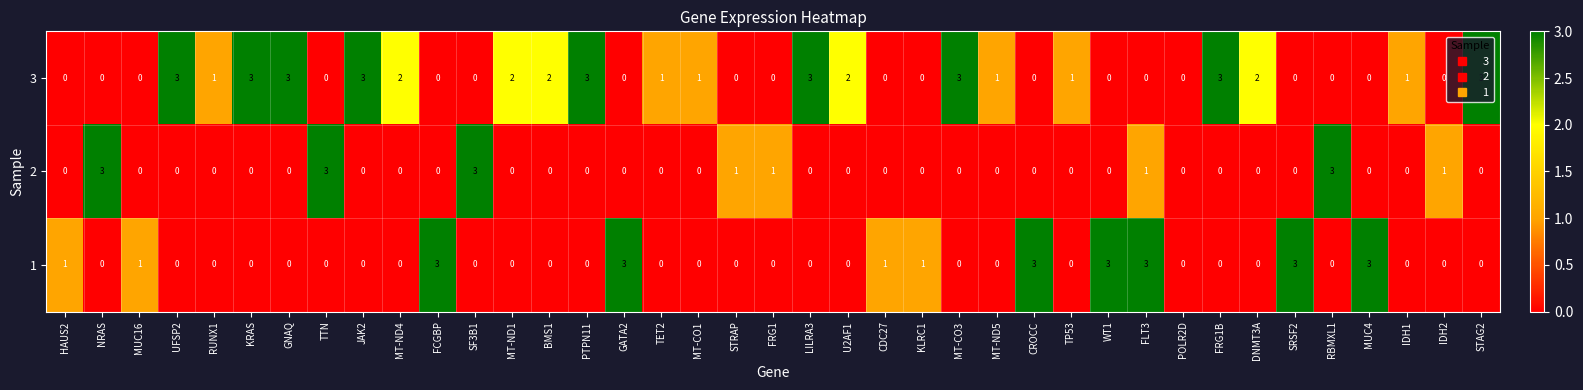

What is the sum of all 3 values?

43